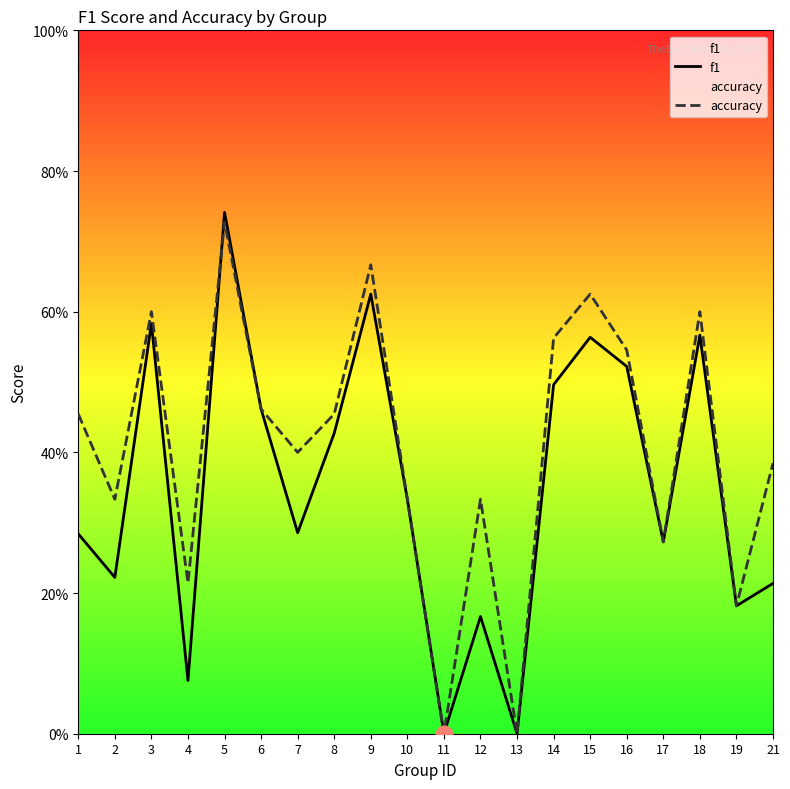

How many series are shown in this chart?

2